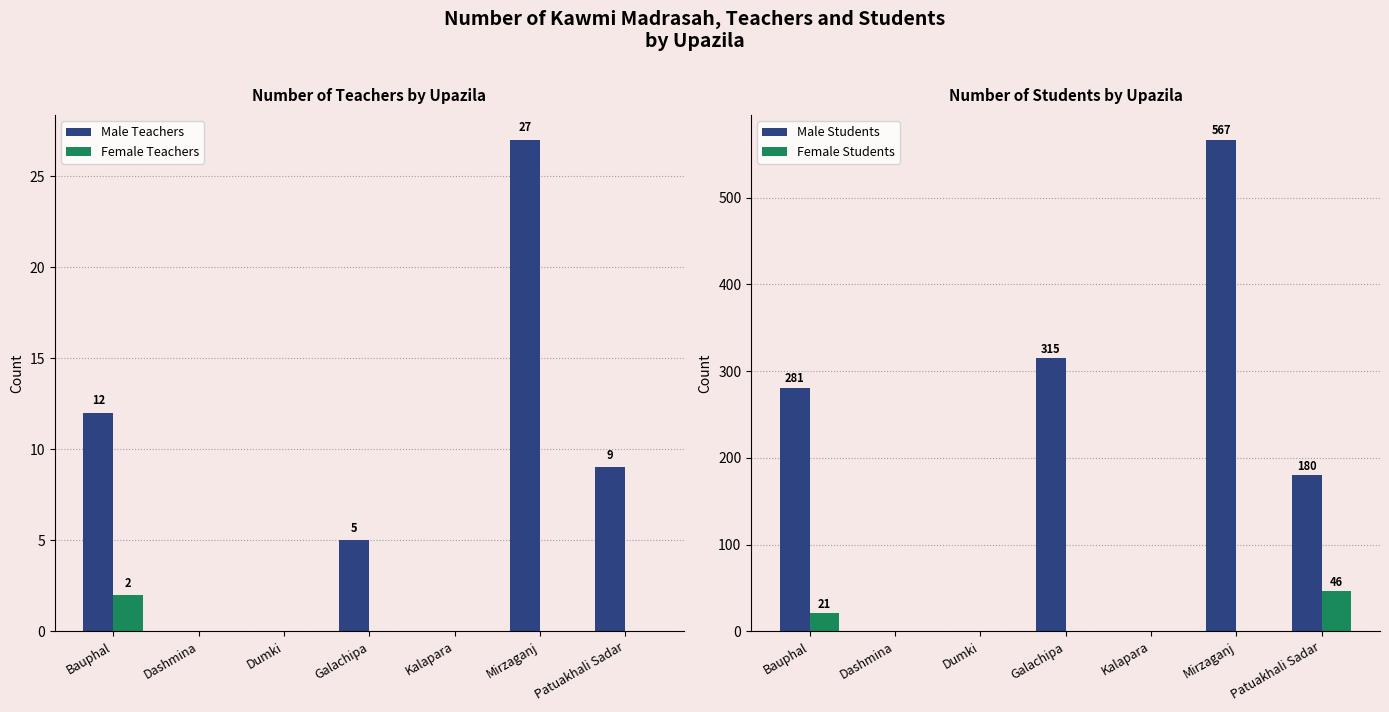

Reading left to right, what are all the values shown in this chart?

Male Teachers: 12	0	0	5	0	27	9
Female Teachers: 2	0	0	0	0	0	0
Male Students: 281	0	0	315	0	567	180
Female Students: 21	0	0	0	0	0	46